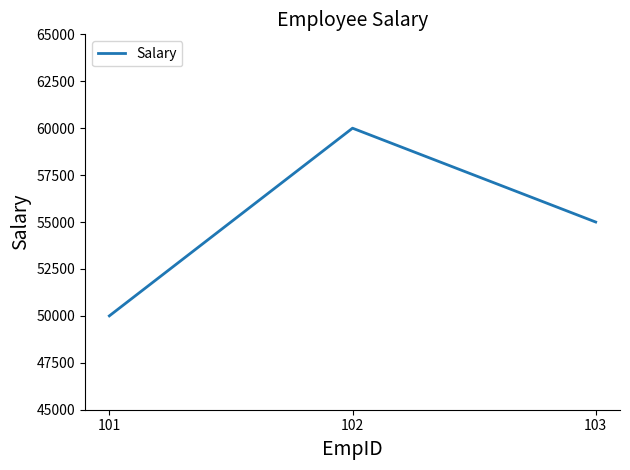

Where does the data first go above 55000?

102